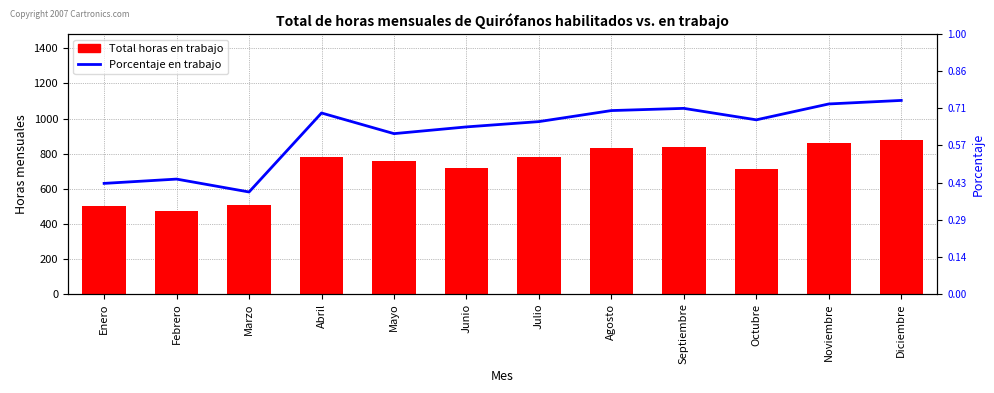

At which label does Total horas en trabajo reach its peak?

Diciembre